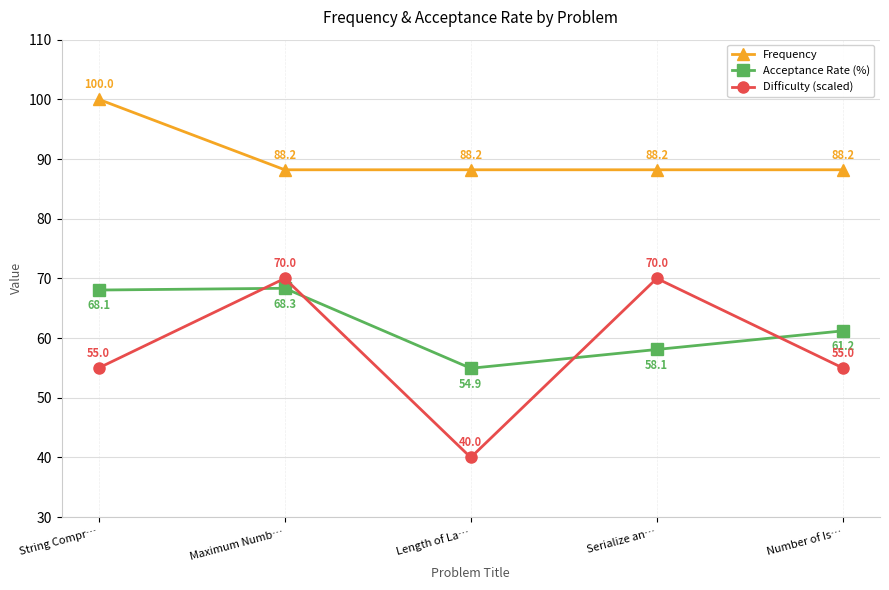

The Difficulty (scaled) series shows 23.2 at Serialize an…. True or false?

False